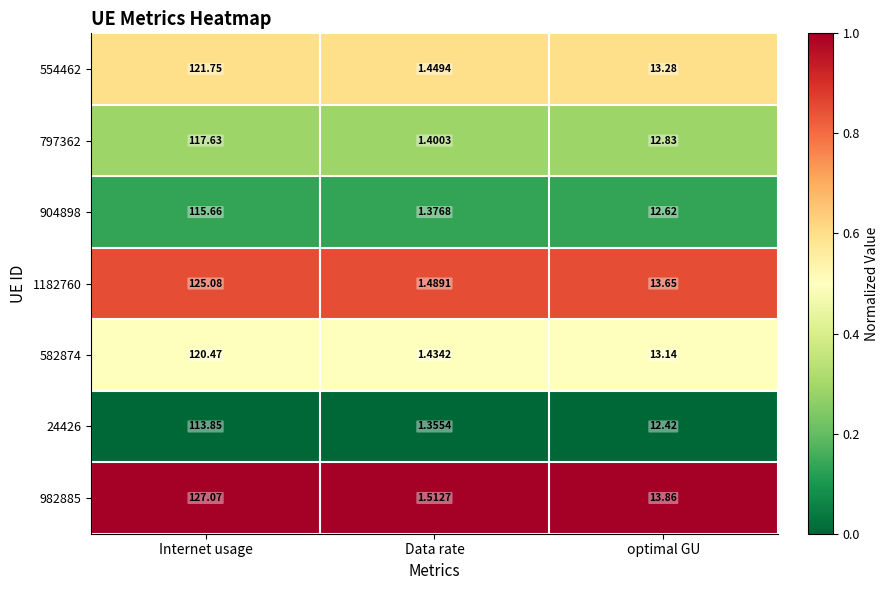

At which category does the chart reach its peak across all series?

Internet usage